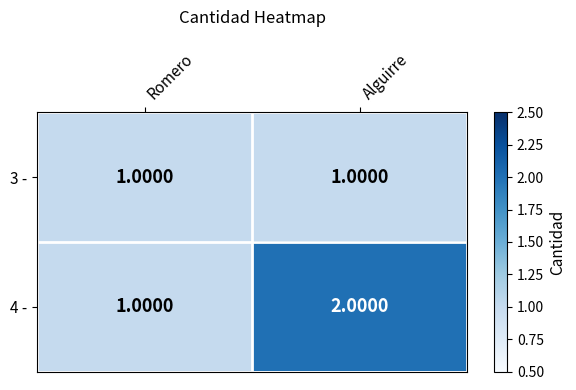

Which series has the largest total across all categories?

4 -